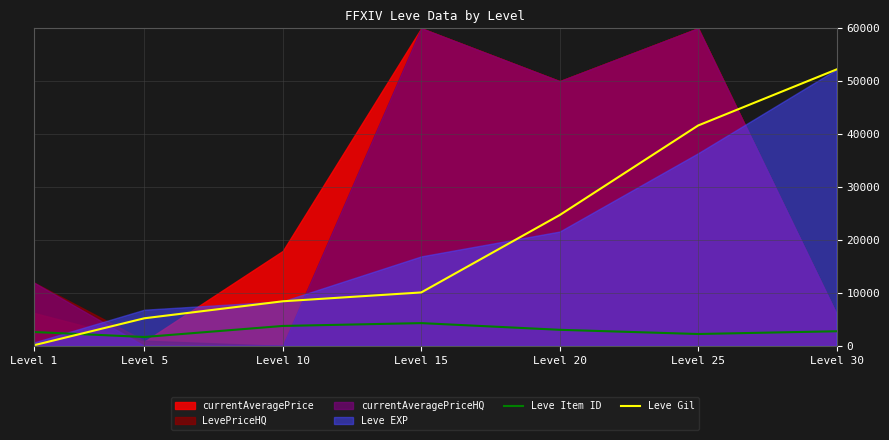

What is the difference between the maximum and minimum values in the Leve Item ID series?

2623